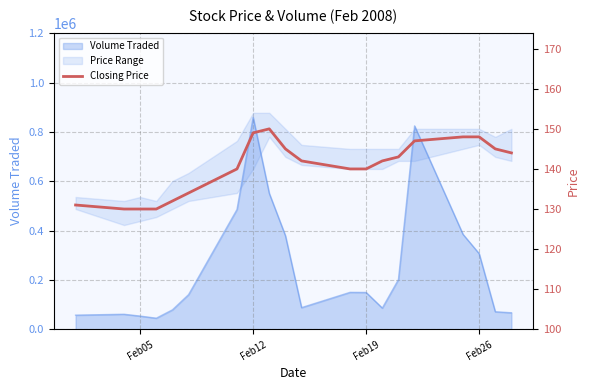

What is the smallest value displayed?

130